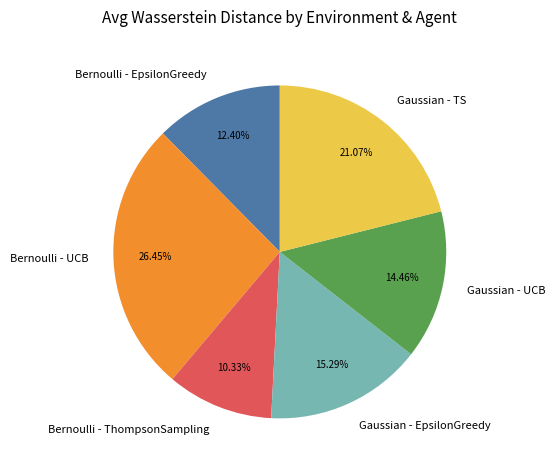

Is the sum of Gaussian - TS and Bernoulli - EpsilonGreedy greater than half?

No